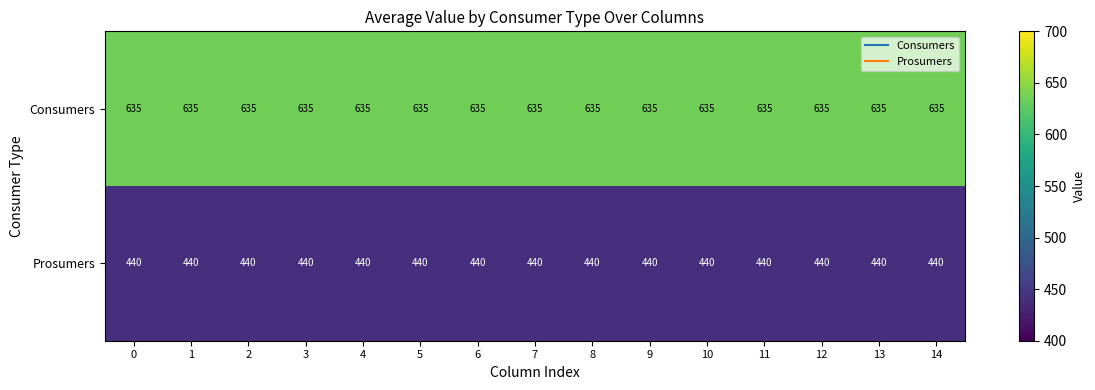

Is the value of Consumers at 7 greater than the value of Prosumers at 9?

Yes